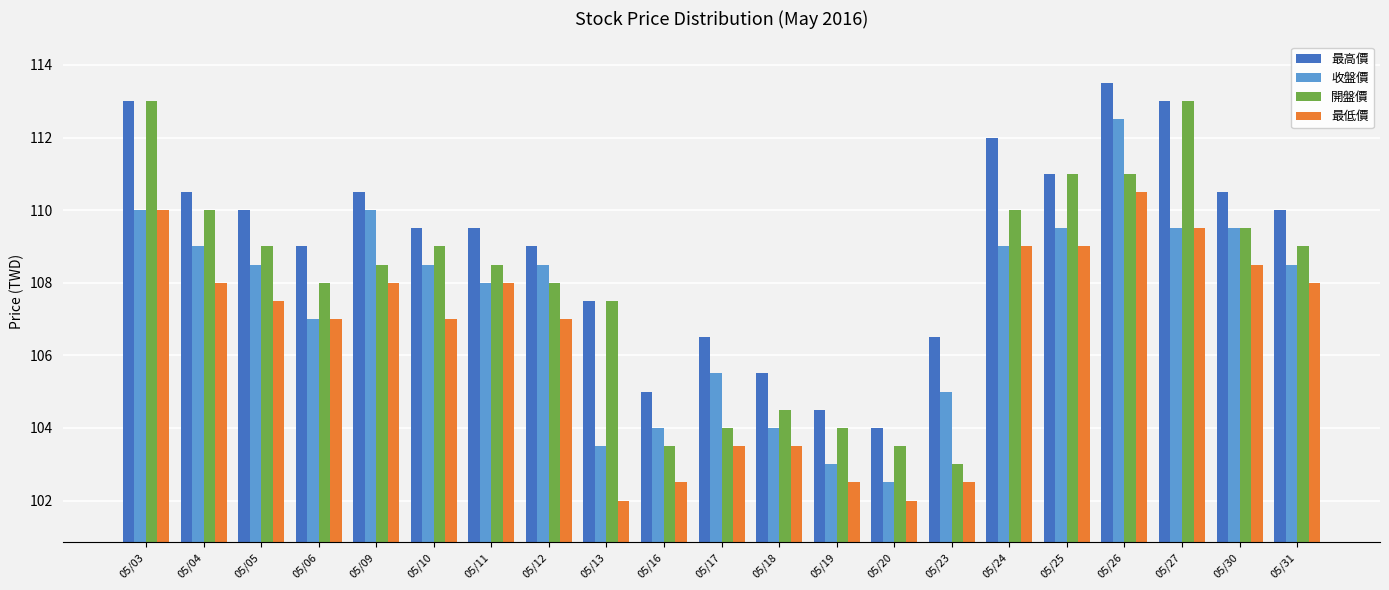

What is the total value across all series at 05/03?

446.0